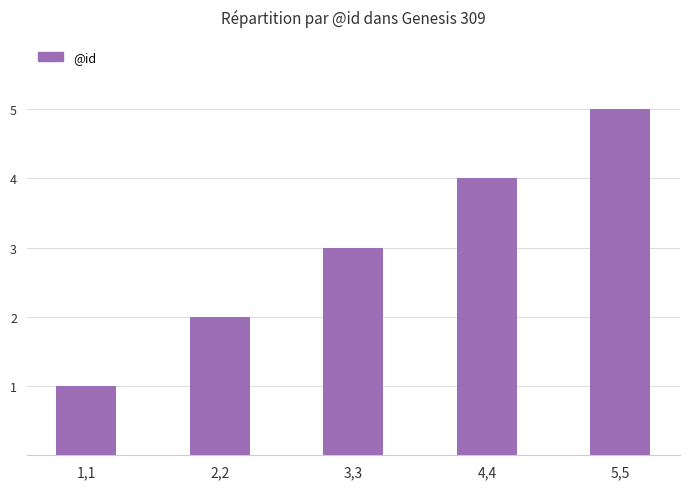

The value at 4,4 is 2. True or false?

False